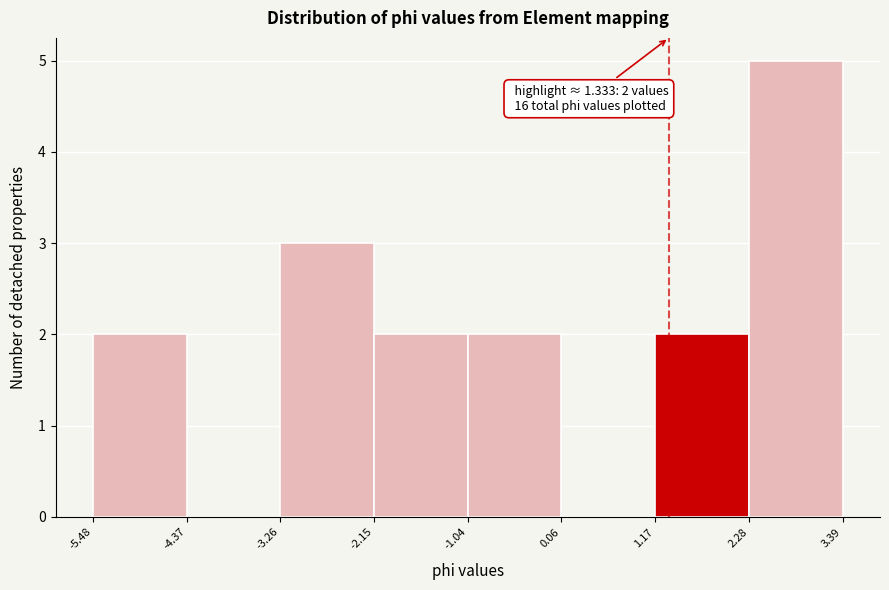

Over which range of the x-axis is the bar tallest?

2.28 to 3.39